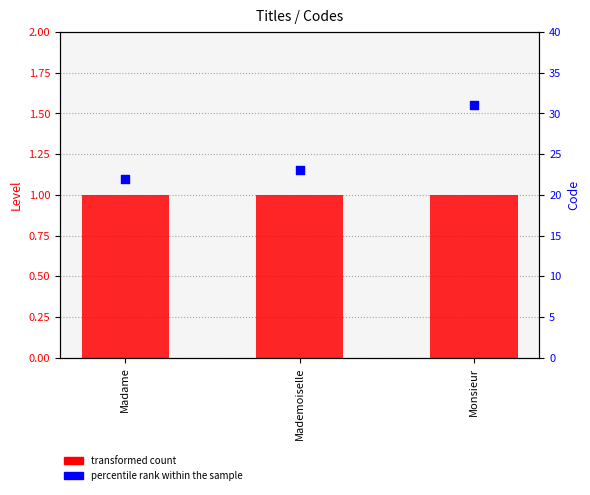

Which series has the widest spread of Y values?

percentile rank within the sample